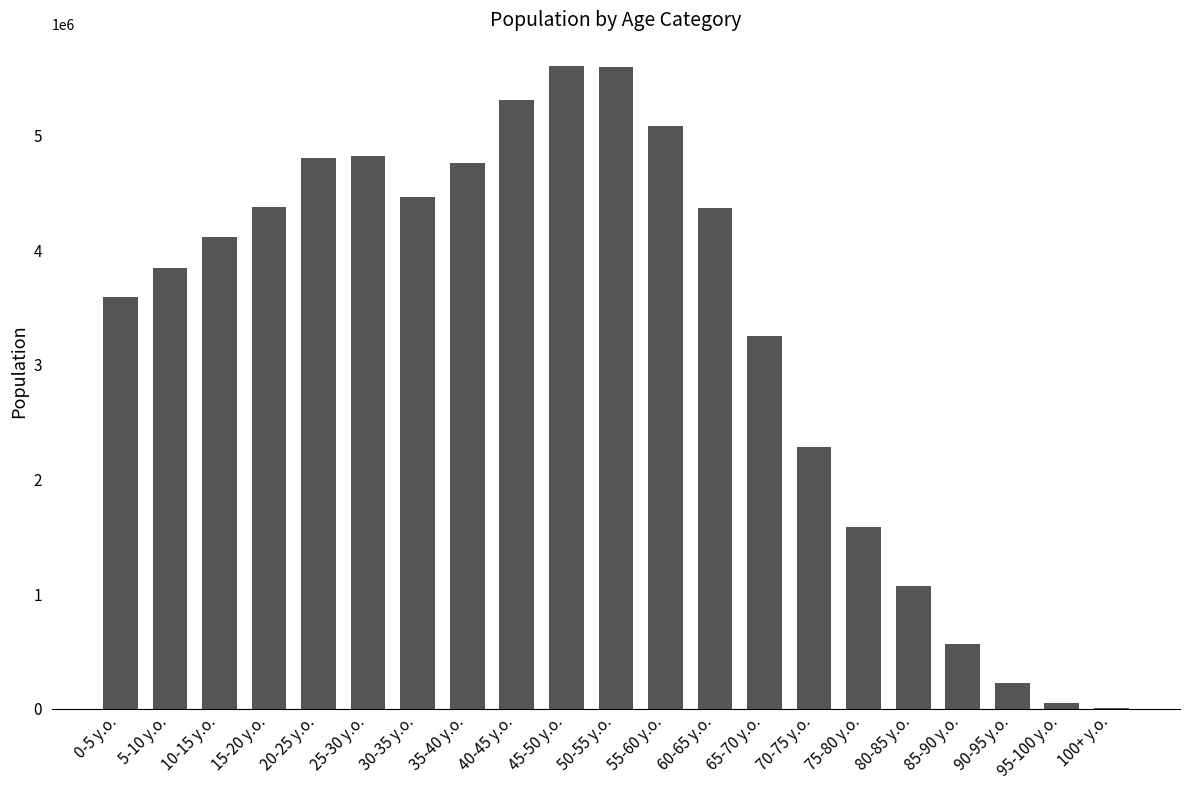

Is it true that the value at 100+ y.o. is 8766?

True